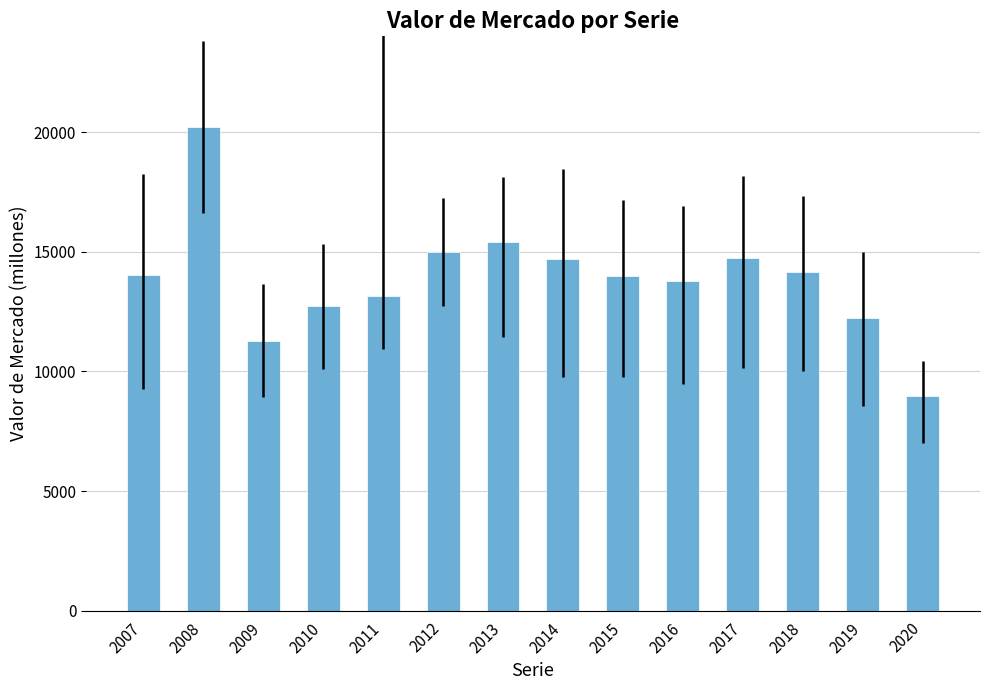

Which category has the lowest value across all series?

2020